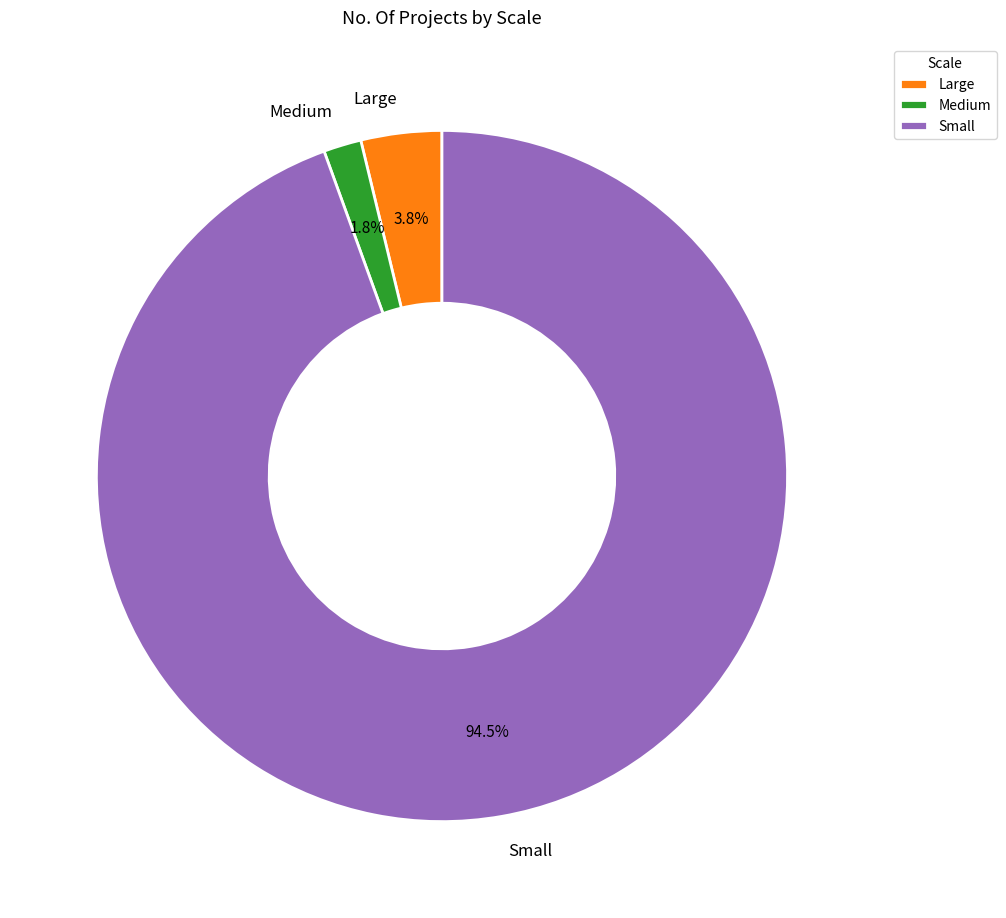

Which has a higher value, Large or Medium?

Large